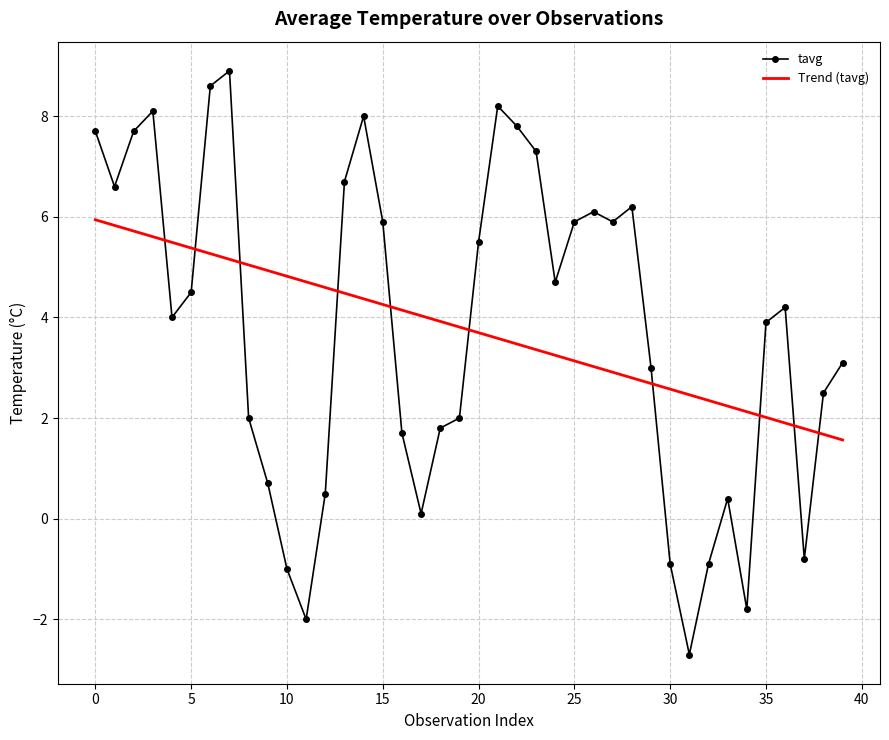

Which series has the widest spread of values?

tavg